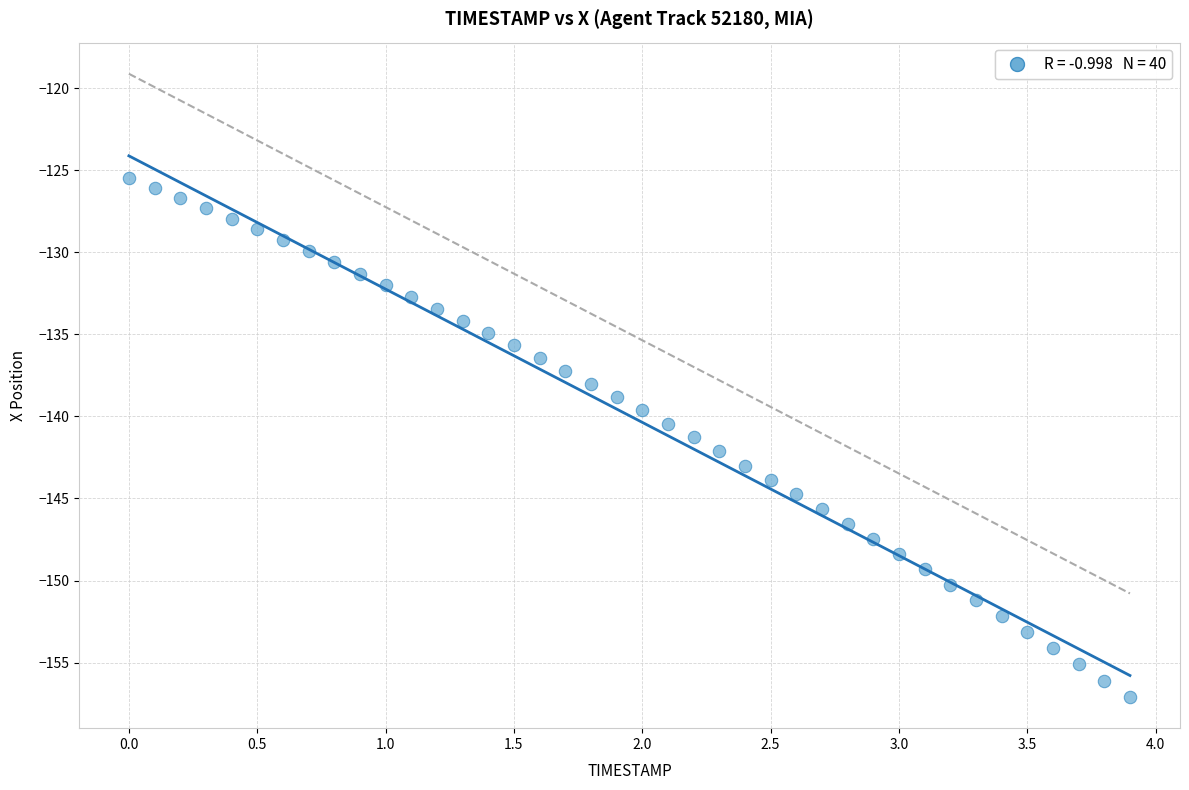

What is the range of Y values (max minus min)?

31.6